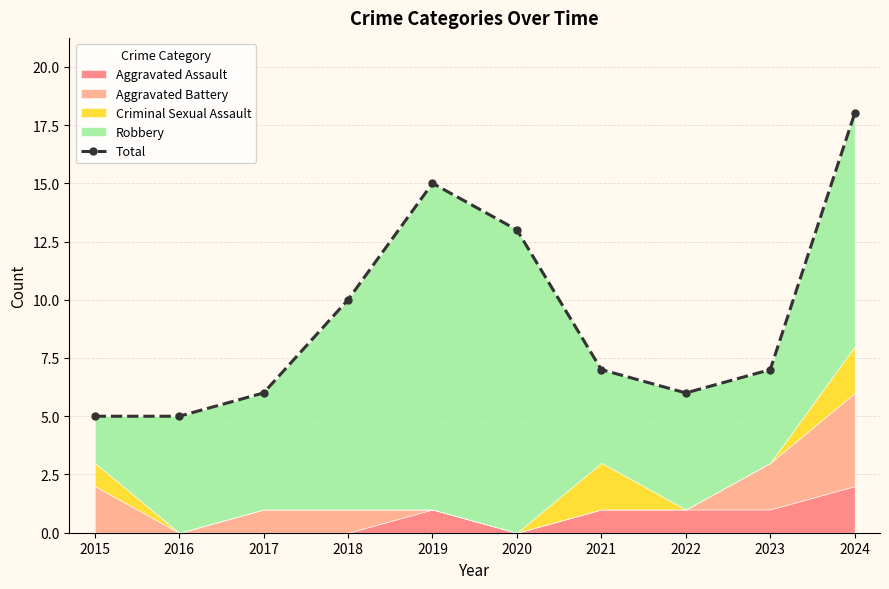

The value at 2020 is 13. True or false?

True